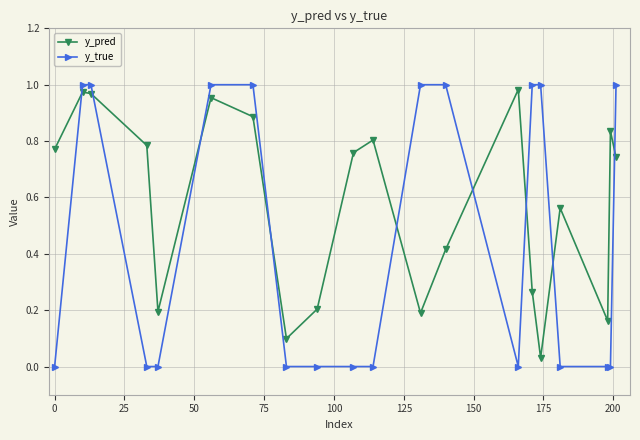

What is the sum of all y_true values?

9.0